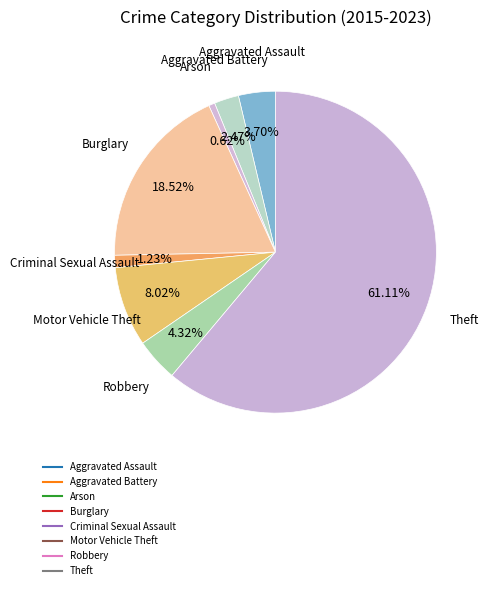

Rank the categories by value from lowest to highest.

Arson, Criminal Sexual Assault, Aggravated Battery, Aggravated Assault, Robbery, Motor Vehicle Theft, Burglary, Theft